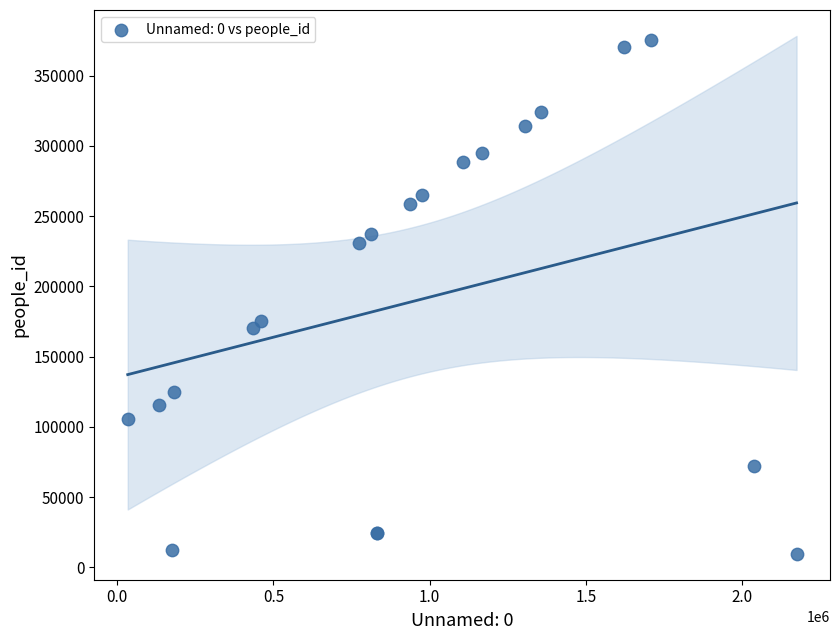

What Y value in the scatter plot is closest to 192648?

175264